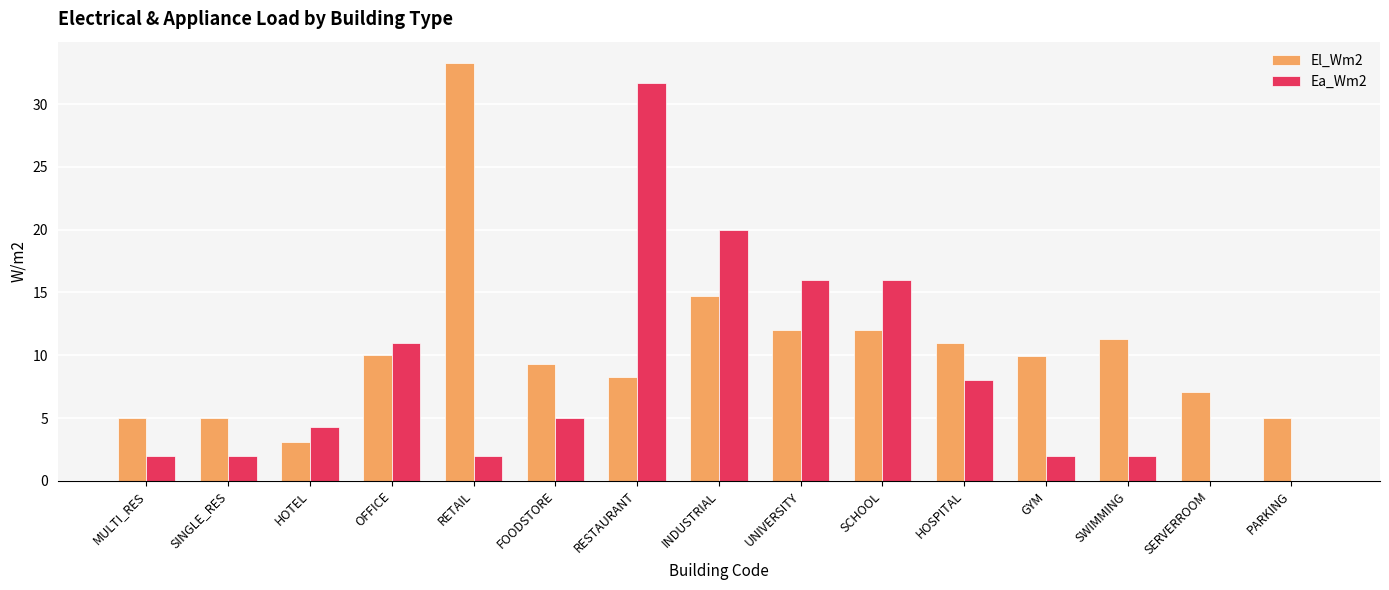

What is the sum of the Ea_Wm2 values at FOODSTORE and MULTI_RES?

7.0